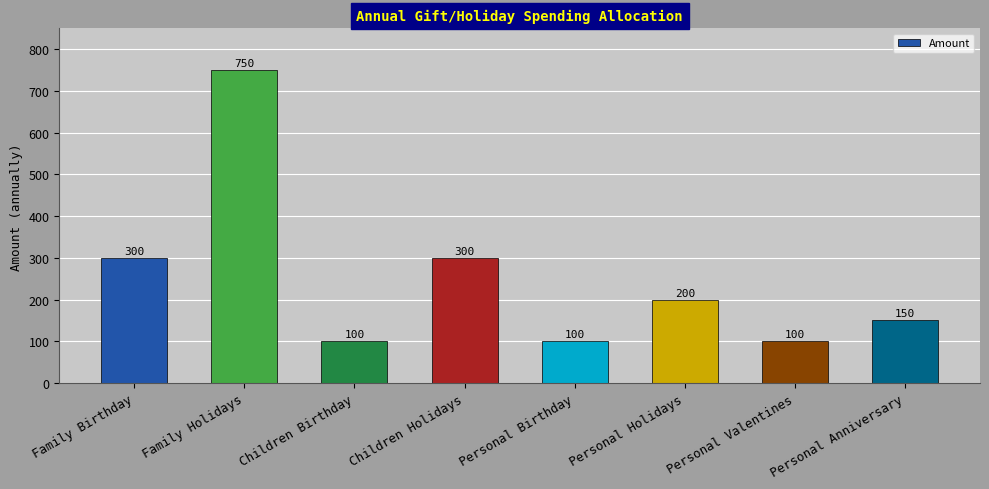

Reading left to right, transcribe all the data shown in this chart.

Family Birthday=300	Family Holidays=750	Children Birthday=100	Children Holidays=300	Personal Birthday=100	Personal Holidays=200	Personal Valentines=100	Personal Anniversary=150